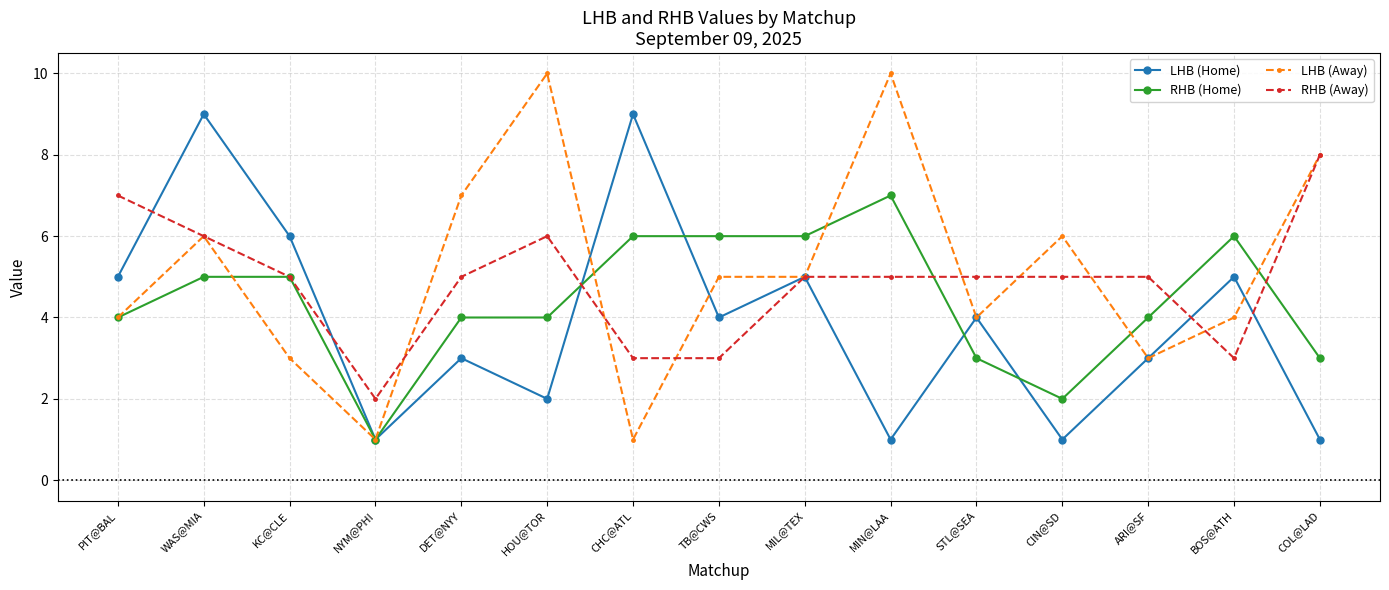

How many data points in LHB (Away) are less than 5?

7